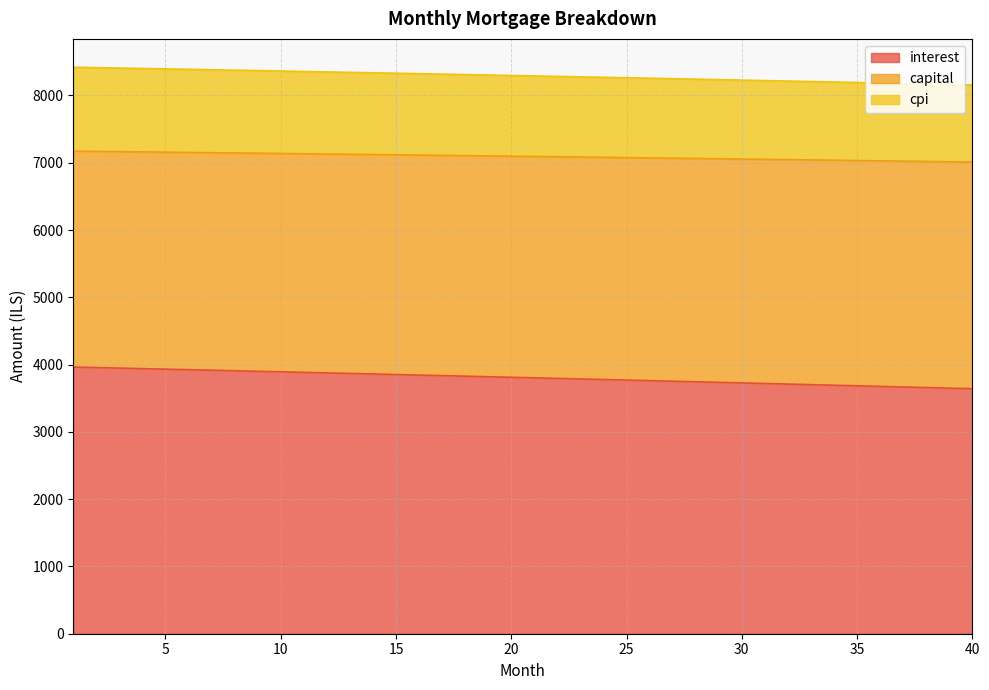

What is the highest value of the interest series?

3963.3